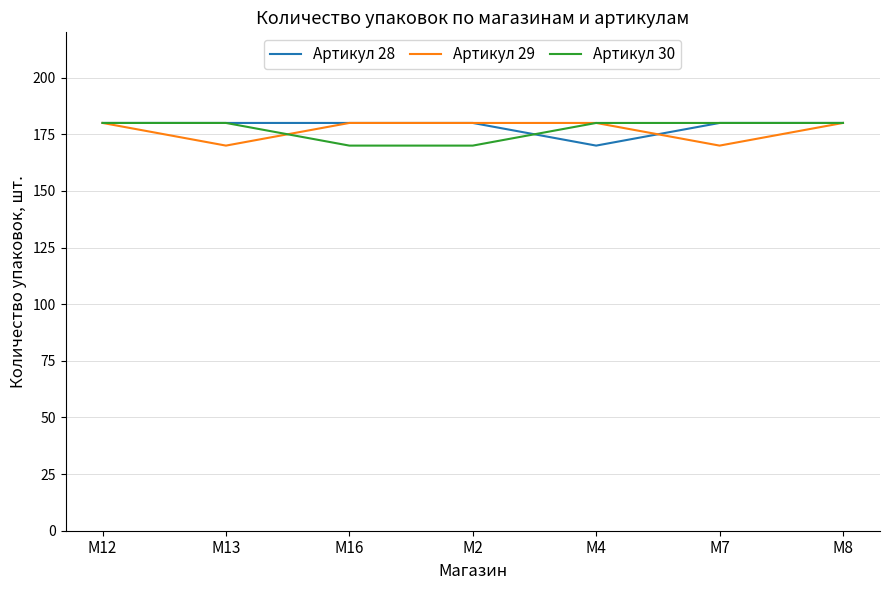

What are all the series names shown in the legend?

Артикул 28, Артикул 29, Артикул 30